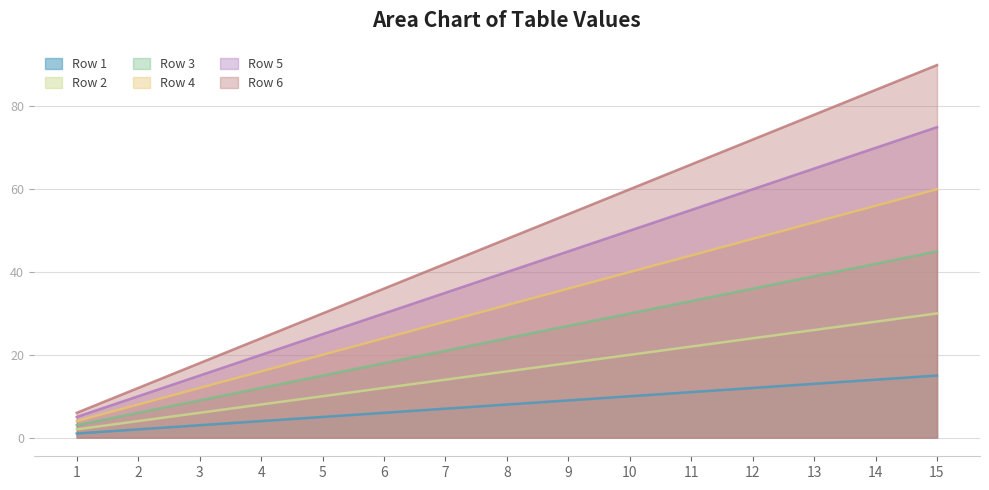

At which label is Row 2 closest to 16?

8